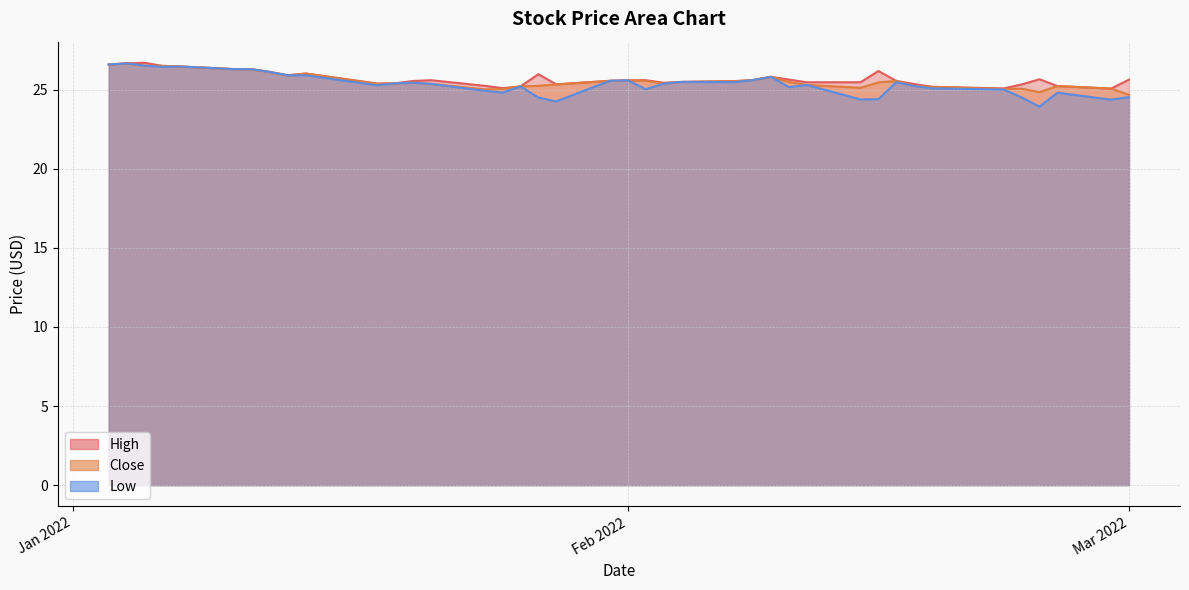

True or false: High and Low intersect in this chart.

False